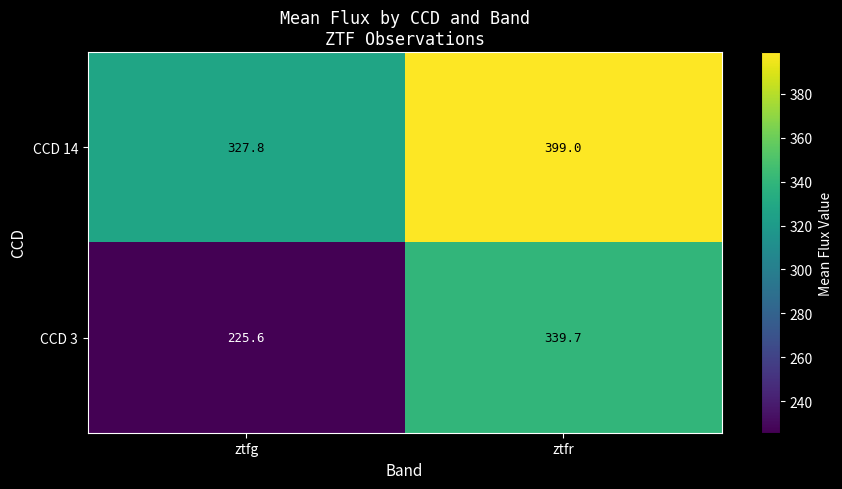

At which label does CCD 3 first exceed 339?

ztfr